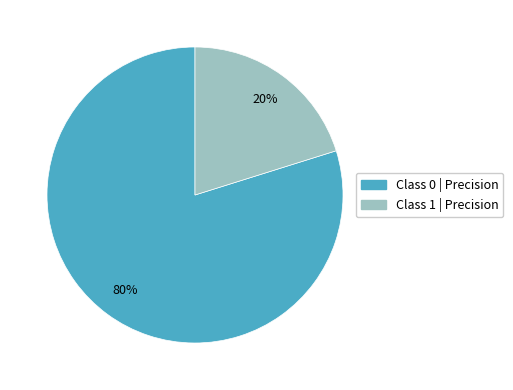

To the nearest percent, what is the difference between the largest and smallest slice percentages?

60%